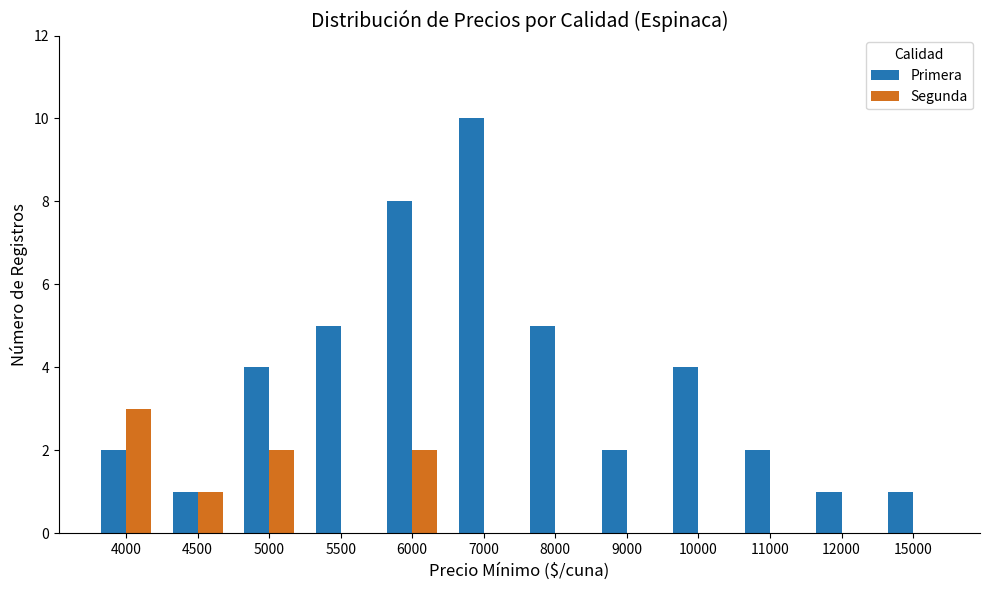

Which series has the largest total across all categories?

Primera